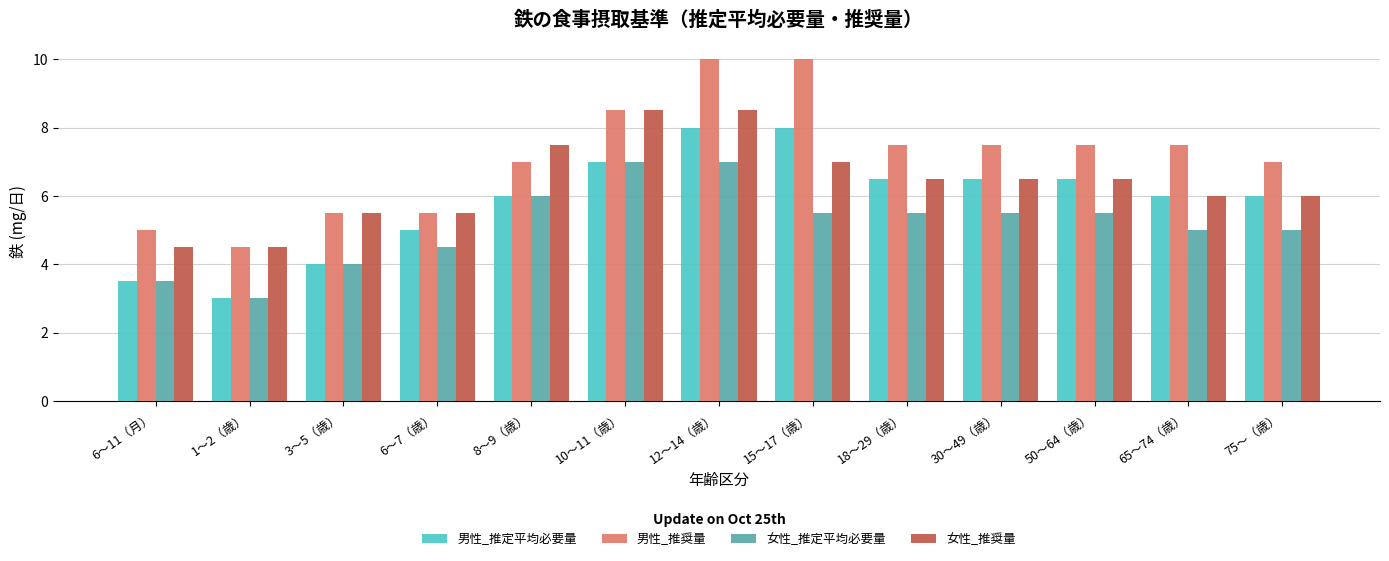

What is the spread (max minus min) of values at 50〜64（歳）?

2.0